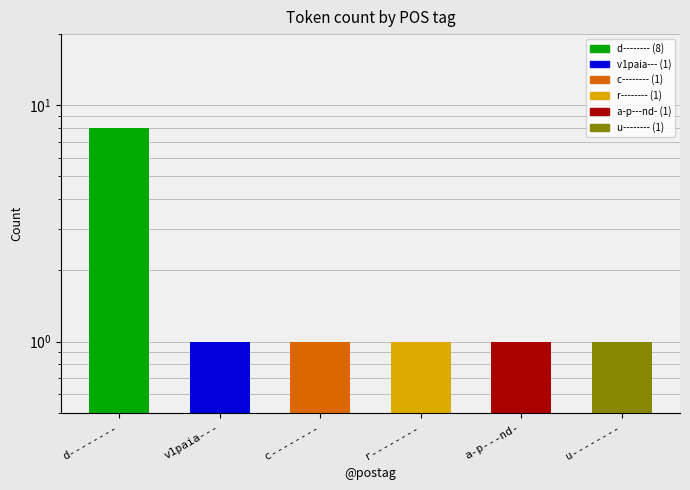

What is the approximate value at c--------?

1